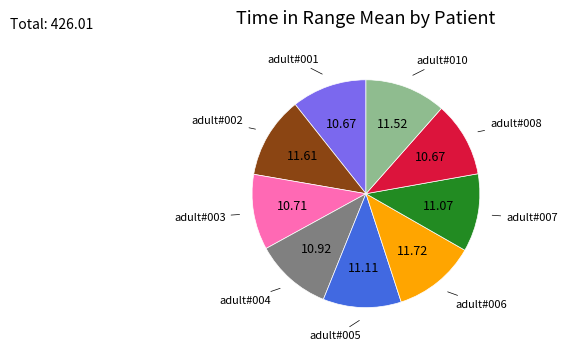

Count the number of slices in the pie.

9